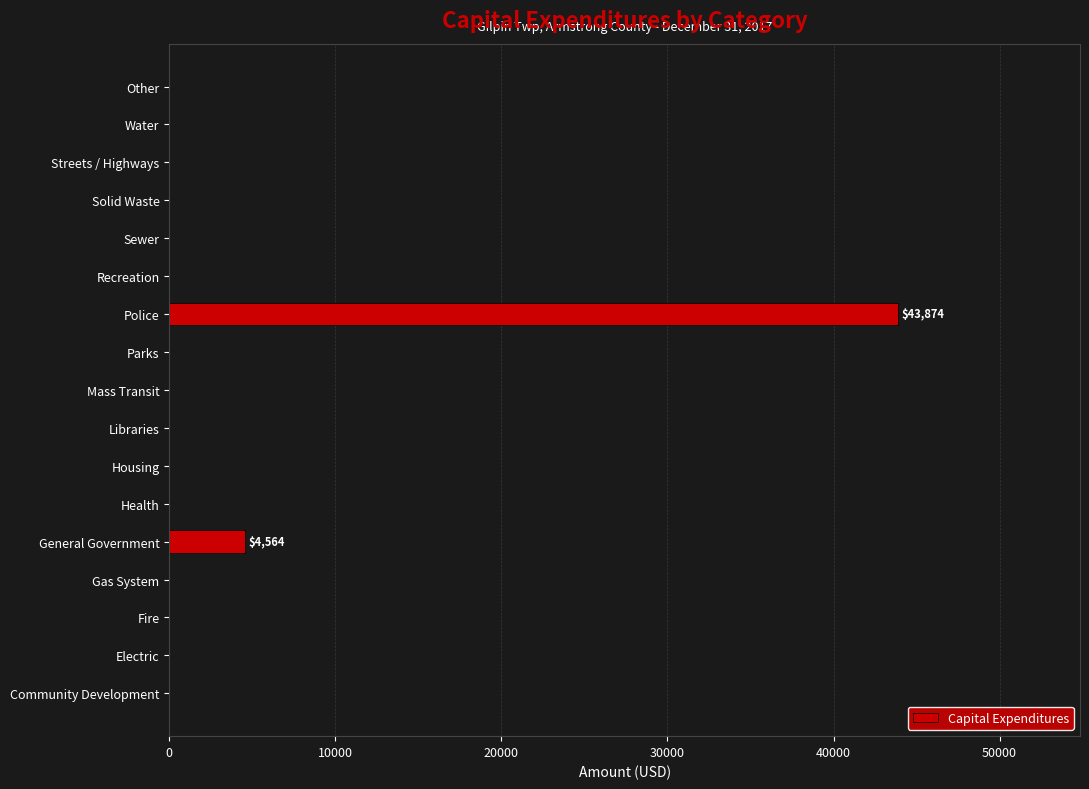

At which category does the chart reach its peak across all series?

Police